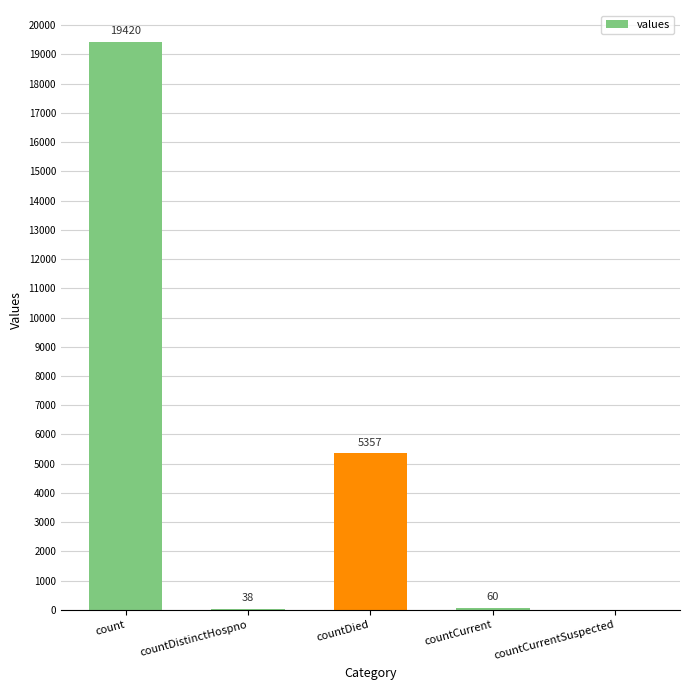

How many values are above zero?

4